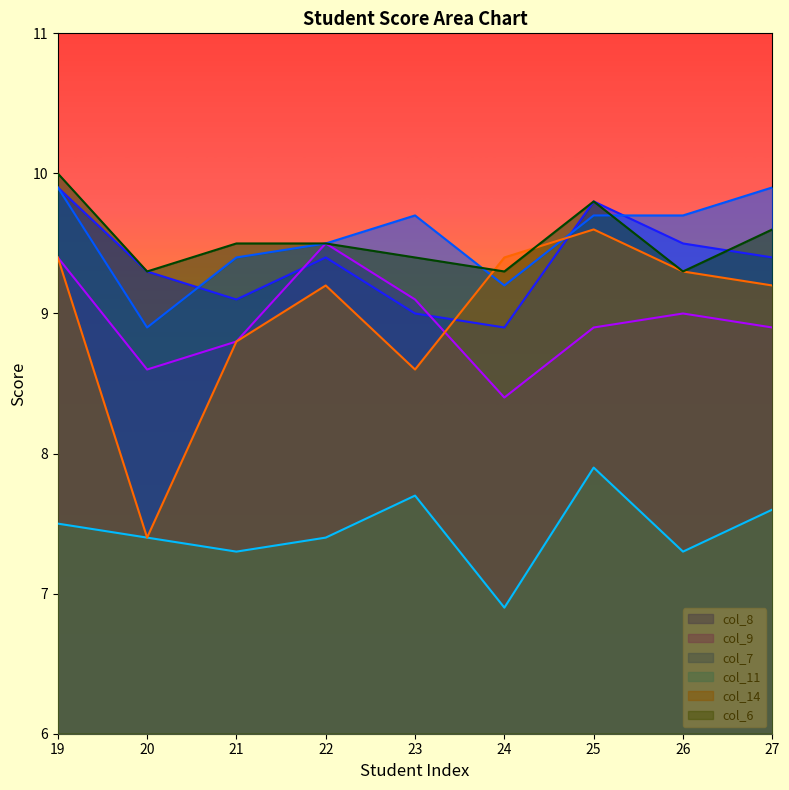

At how many categories does at least one series exceed 8?

9